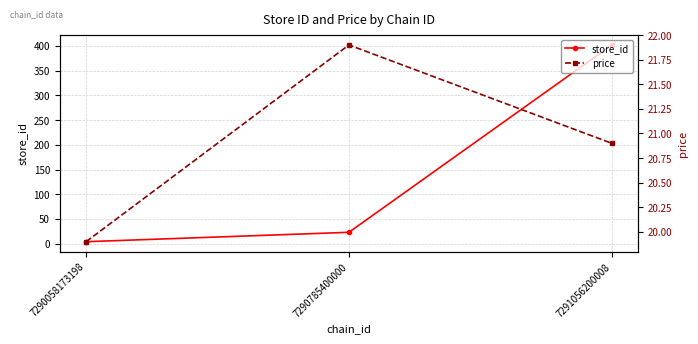

Which series changed the most between 7290058173198 and 7290785400000?

store_id